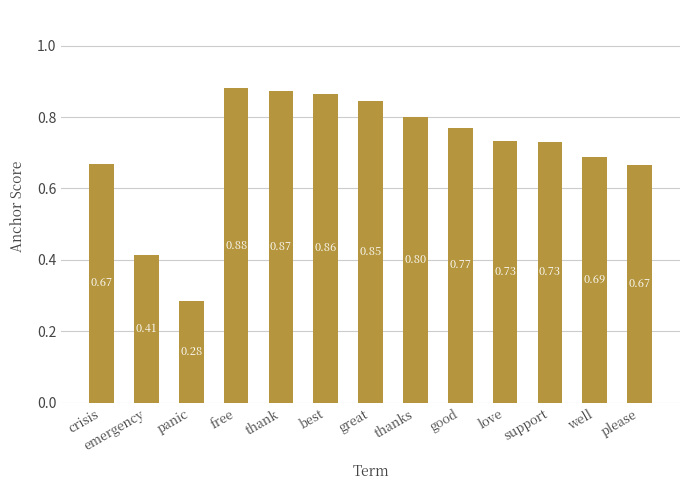

Does the chart contain stacked bars?

No